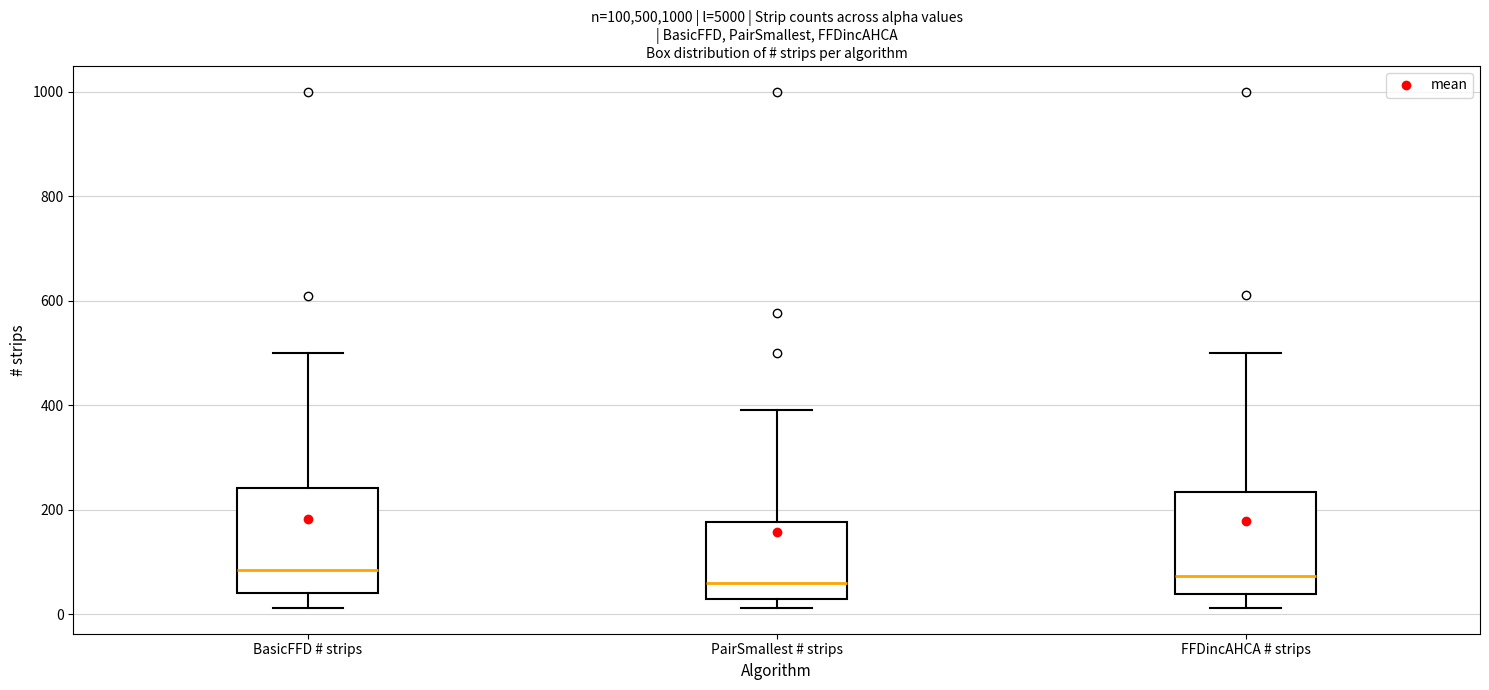

Reading left to right, transcribe this box plot: for each box, give where its median line is, the range the box spans, and where its two whiskers end, as read against the y-axis. The values are not printed on the chart, so give them approximately, as read against the axis.

BasicFFD # strips: median 80, box 40 to 240, whiskers 20 to 500
PairSmallest # strips: median 60, box 40 to 180, whiskers 20 to 400
FFDincAHCA # strips: median 80, box 40 to 240, whiskers 20 to 500